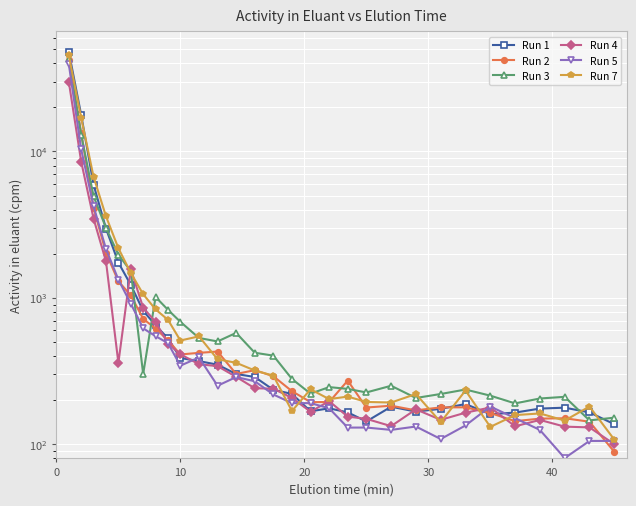

What is the sum of all Run 1 values?

84075.4